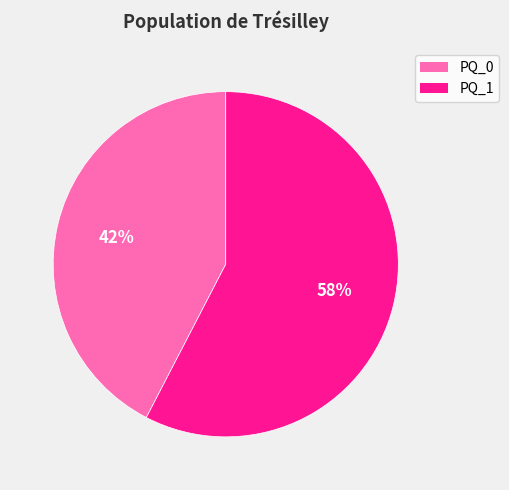

How many slices are in this pie chart?

2